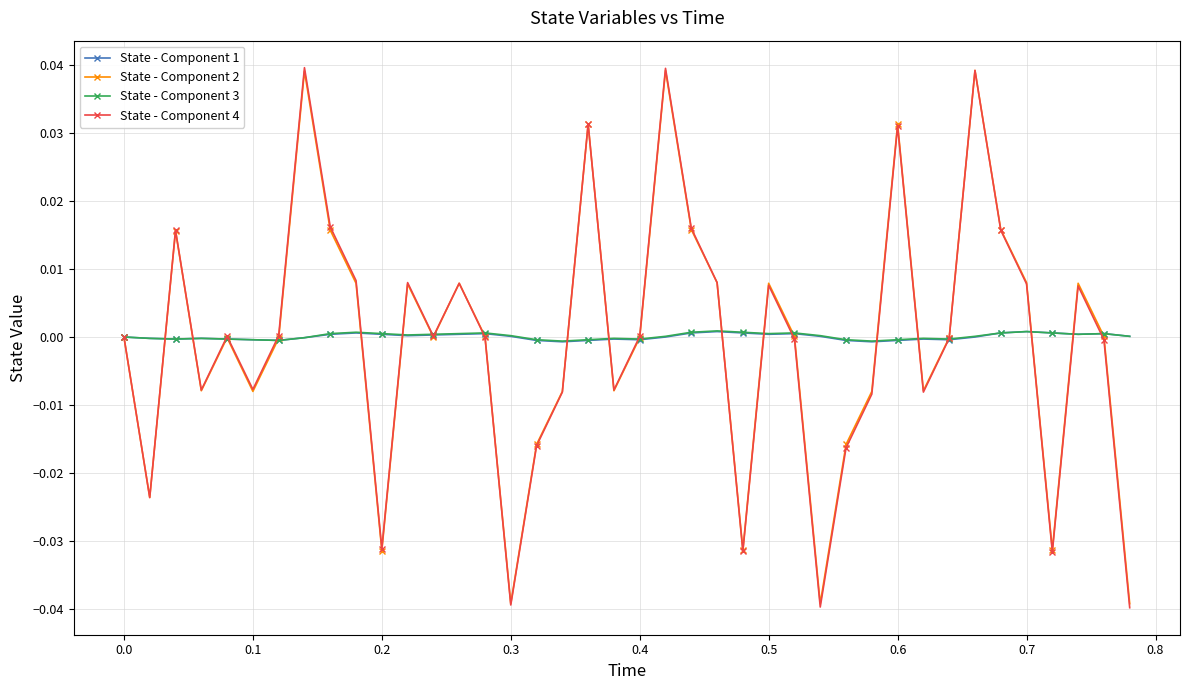

True or false: State - Component 1 has more than 0 interior local peaks.

True